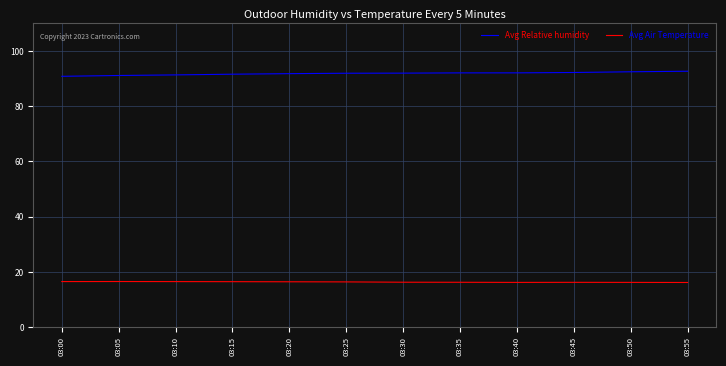

The Avg Relative humidity series shows 91.1 at 03:05. True or false?

True